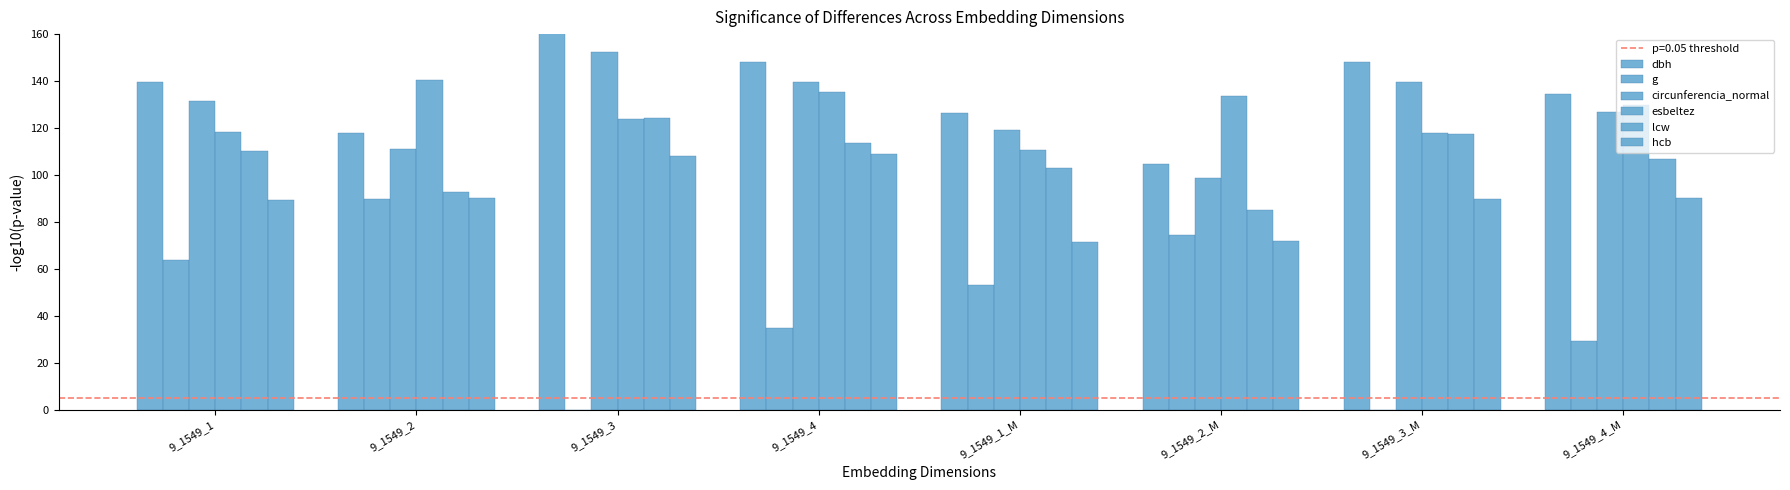

At which category is the sum across all series the highest?

9_1549_4